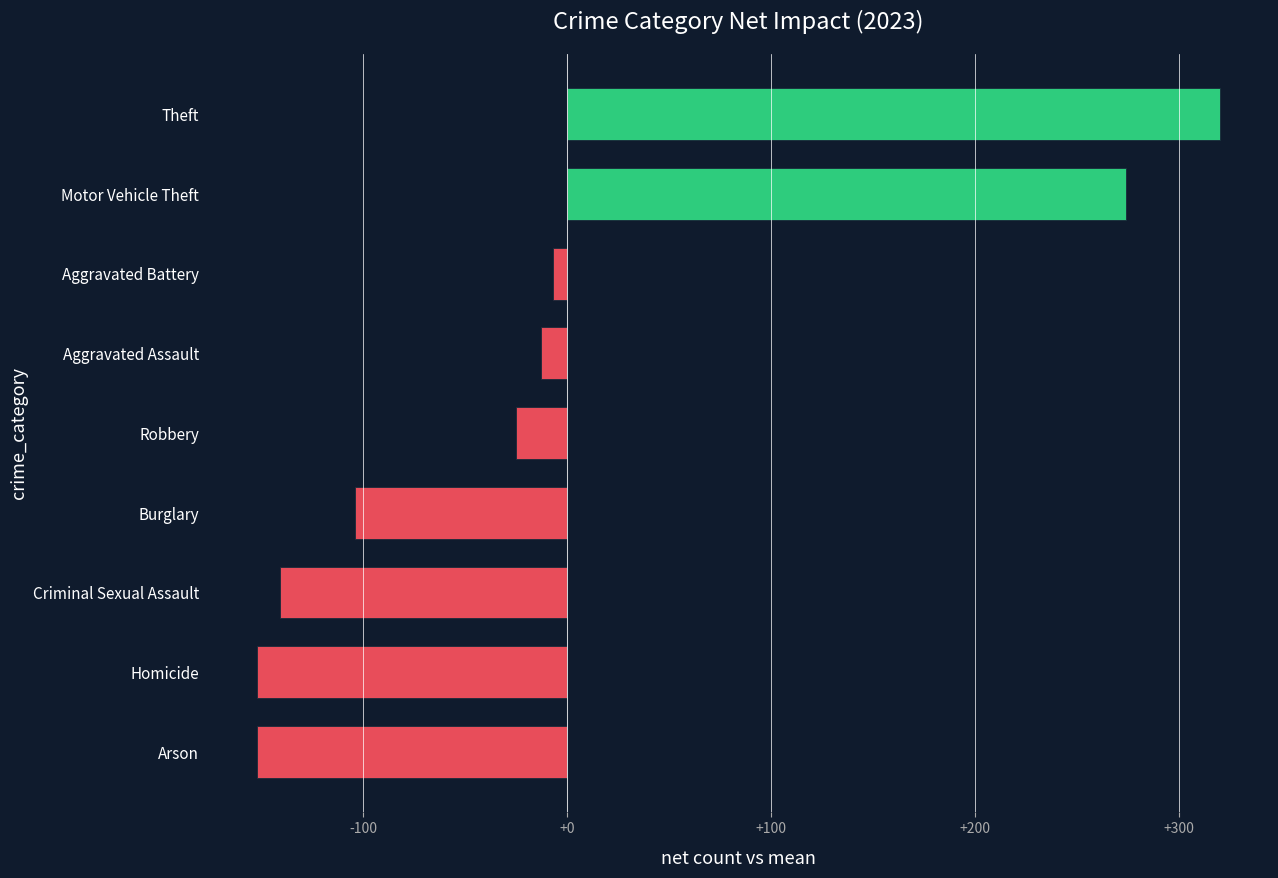

What is the smallest value displayed?

-152